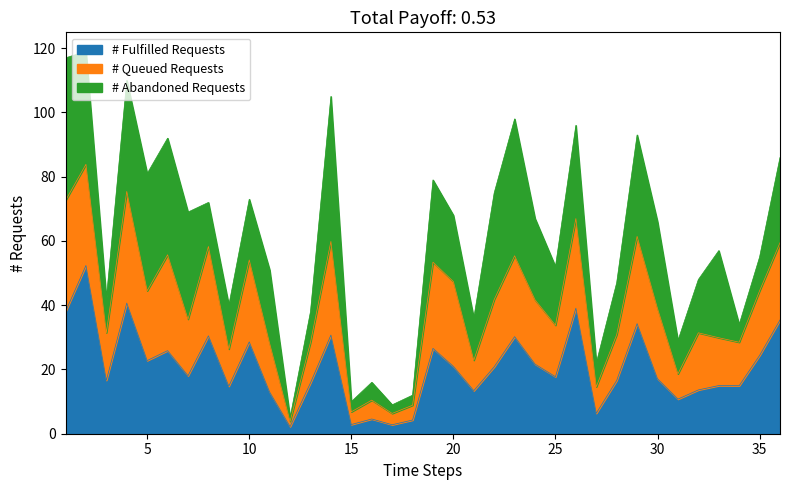

What is the difference between the maximum and second lowest values?

110.0